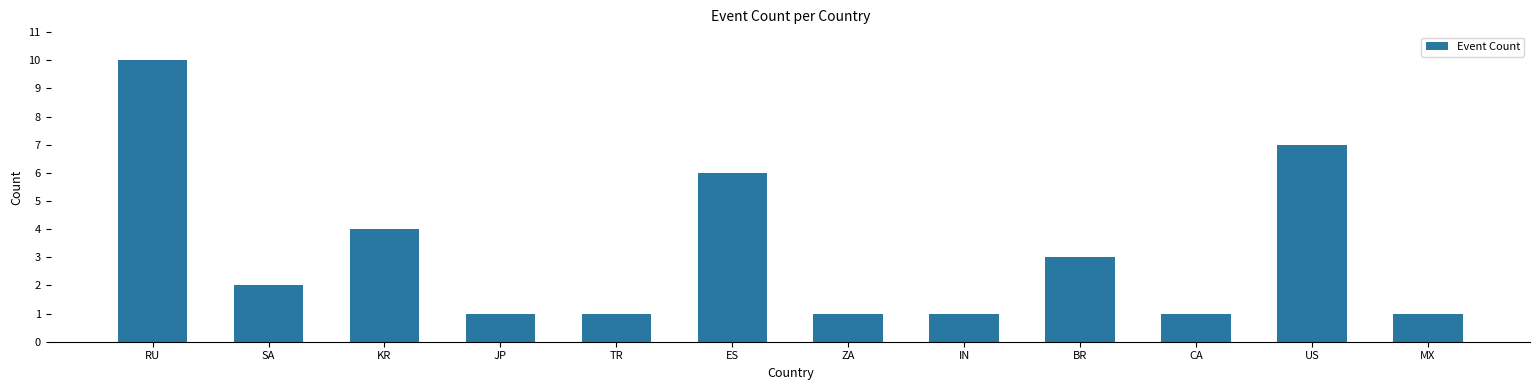

At which category does the chart reach its peak across all series?

RU